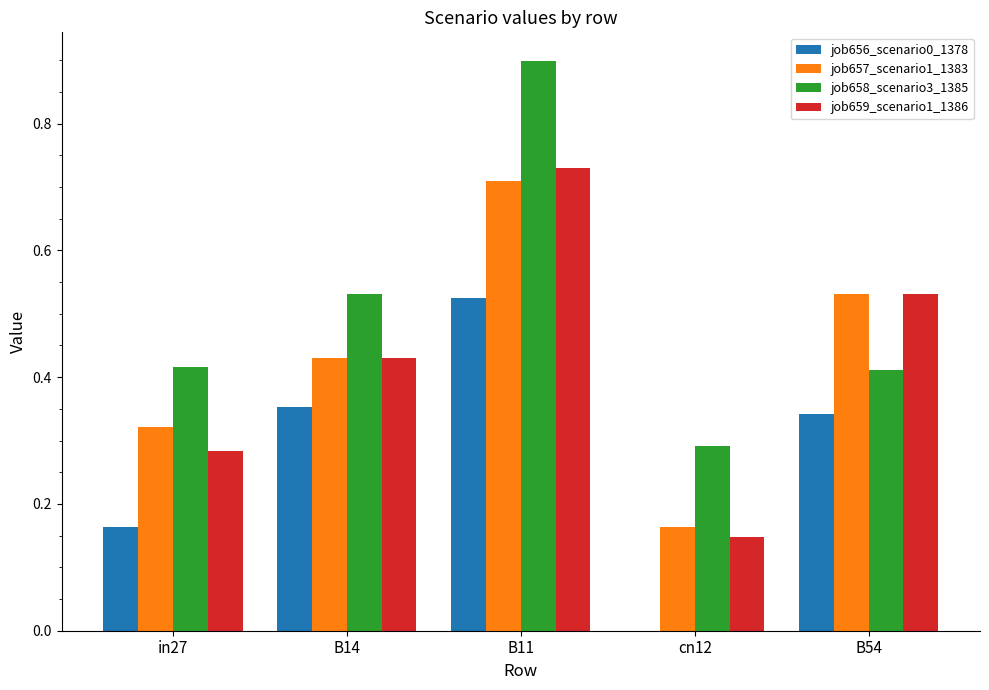

How many job656_scenario0_1378 values are between 0 and 1?

5